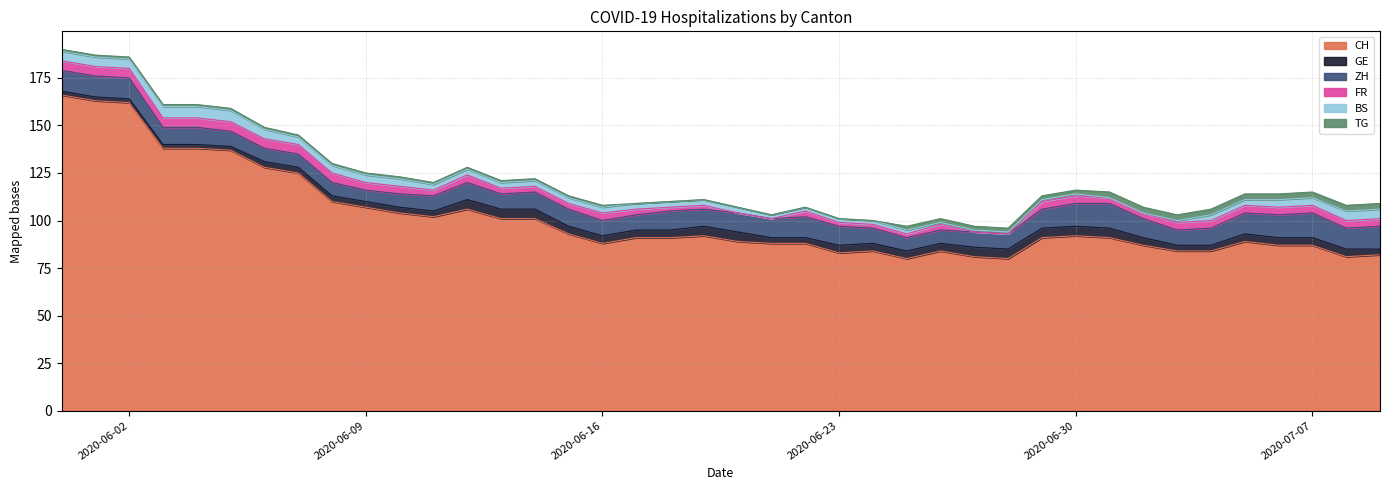

What is the difference between the highest and lowest values at 2020-06-20?

89